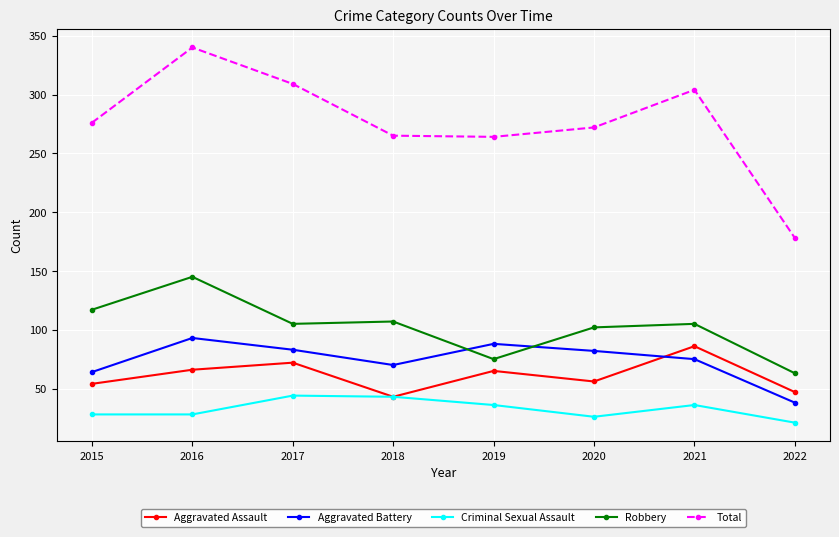

At how many categories does at least one series exceed 327?

1